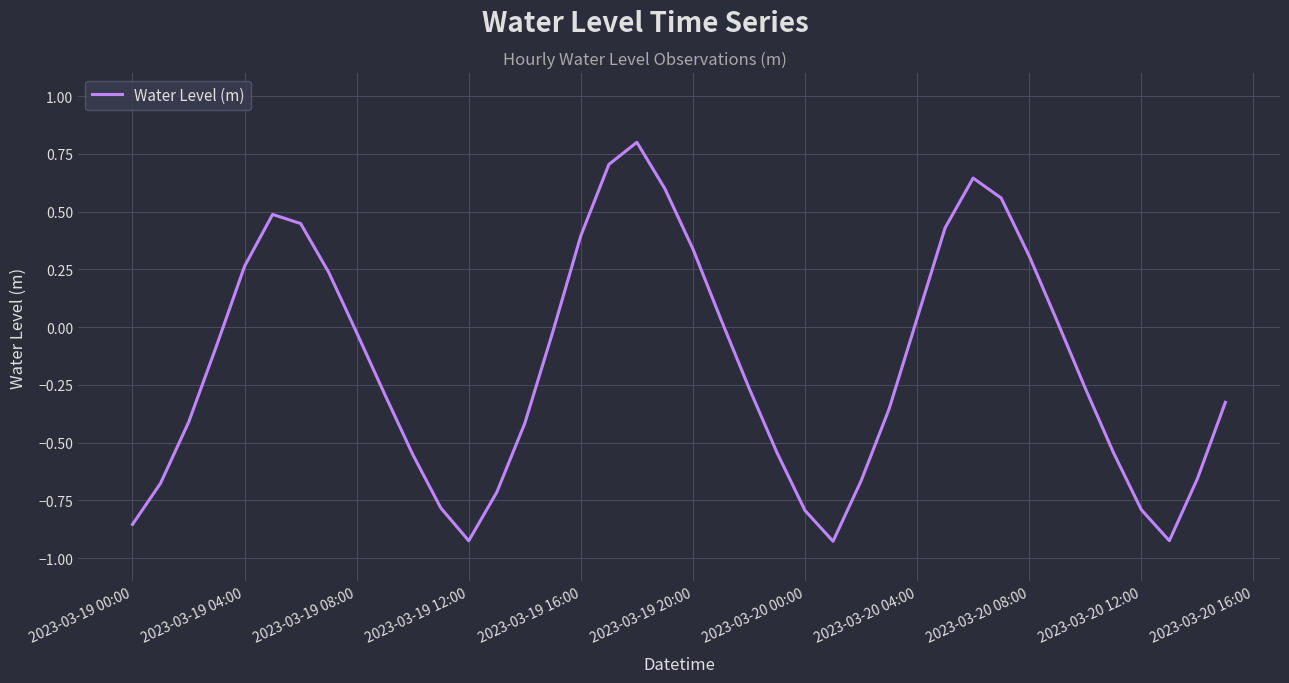

What is the maximum value shown in the chart?

0.8